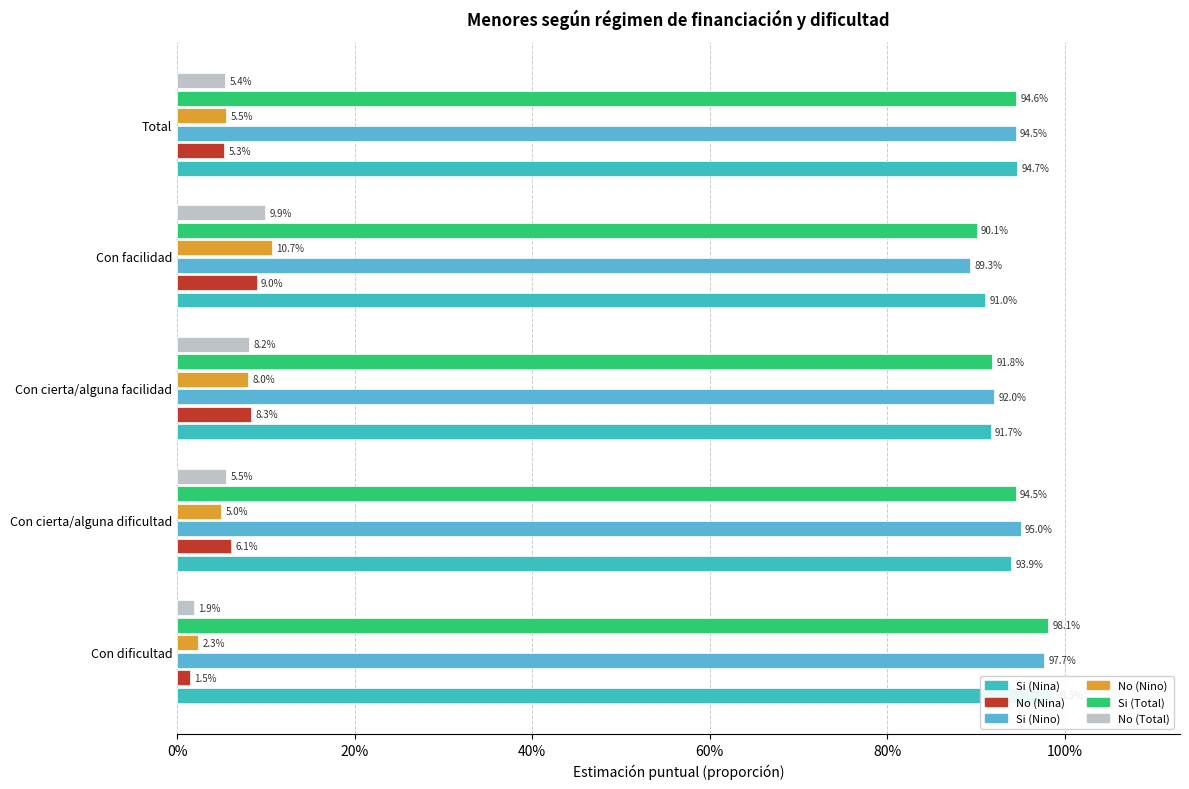

Between Con facilidad and Con cierta/alguna dificultad, which is larger?

Con cierta/alguna dificultad